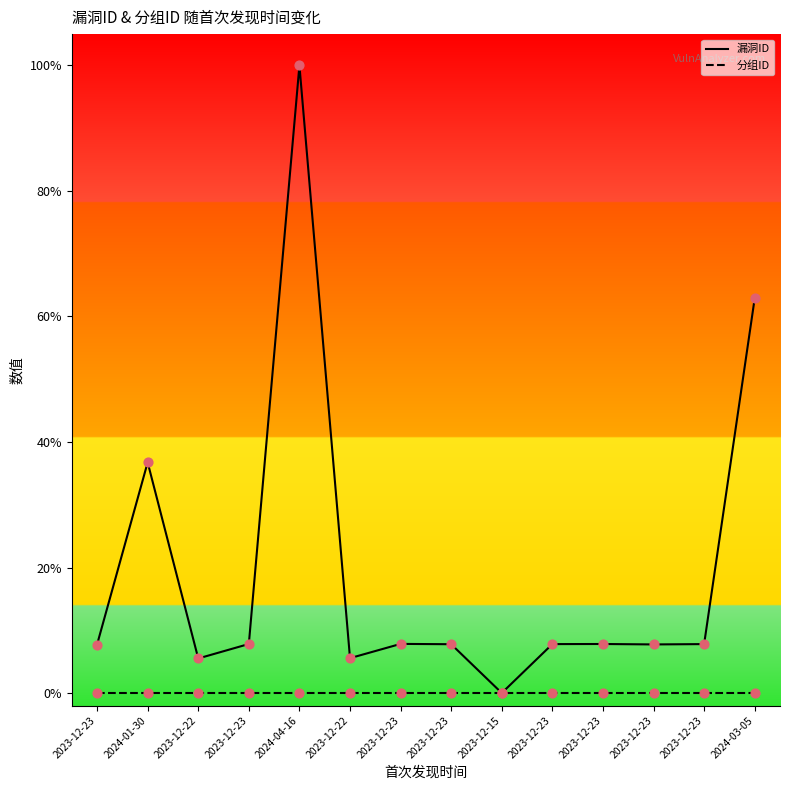

Is the value of 漏洞ID at 2023-12-15 greater than the value of 分组ID at 2024-01-30?

No